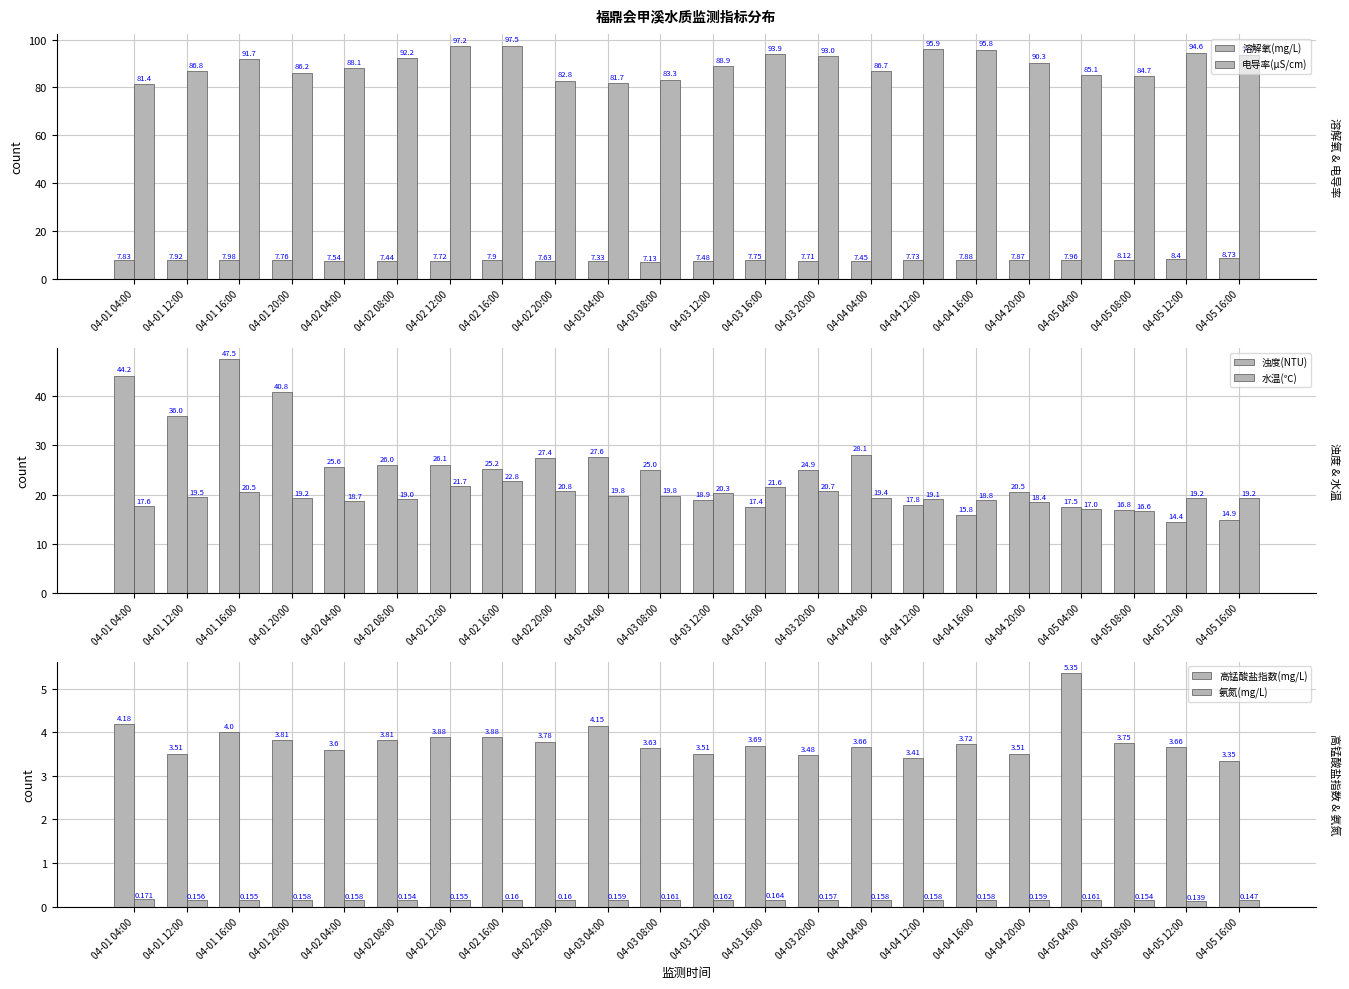

What is the sum of all 溶解氧(mg/L) values?

171.3